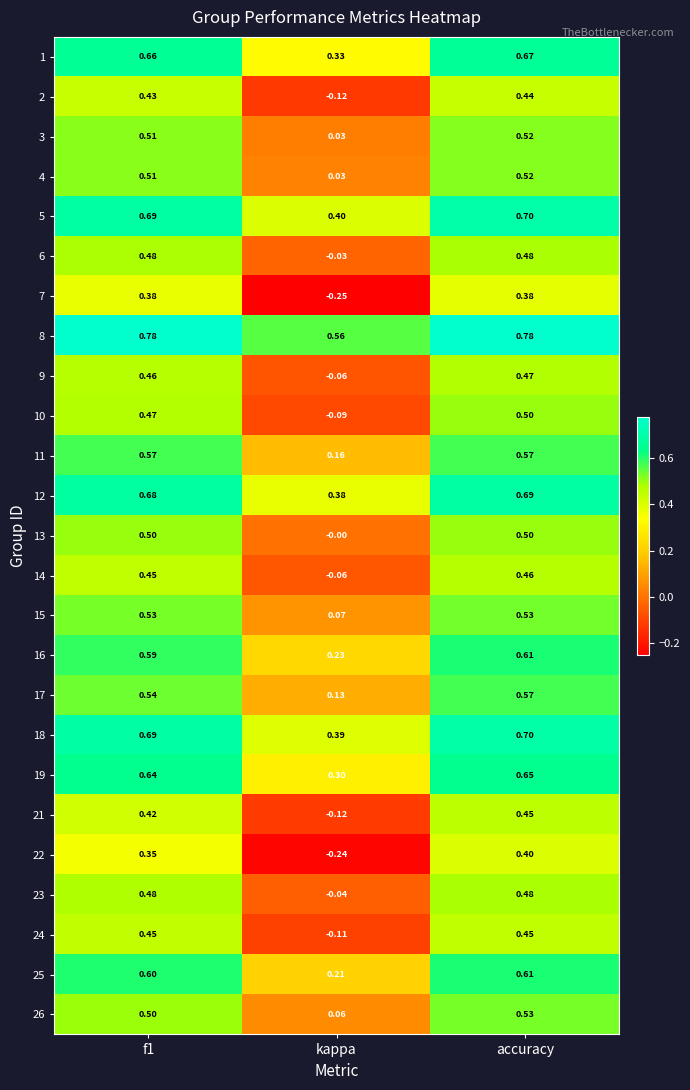

How many values in the 22 series exceed 0?

2